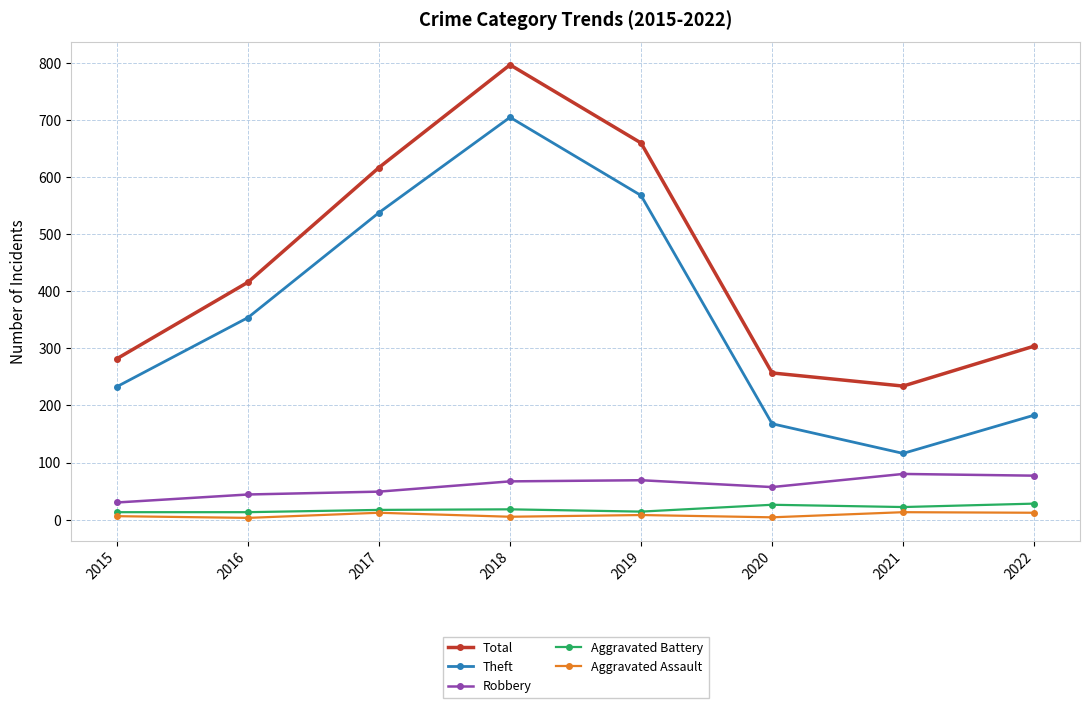

Rank the series at 2016 from highest to lowest value.

Total, Theft, Robbery, Aggravated Battery, Aggravated Assault